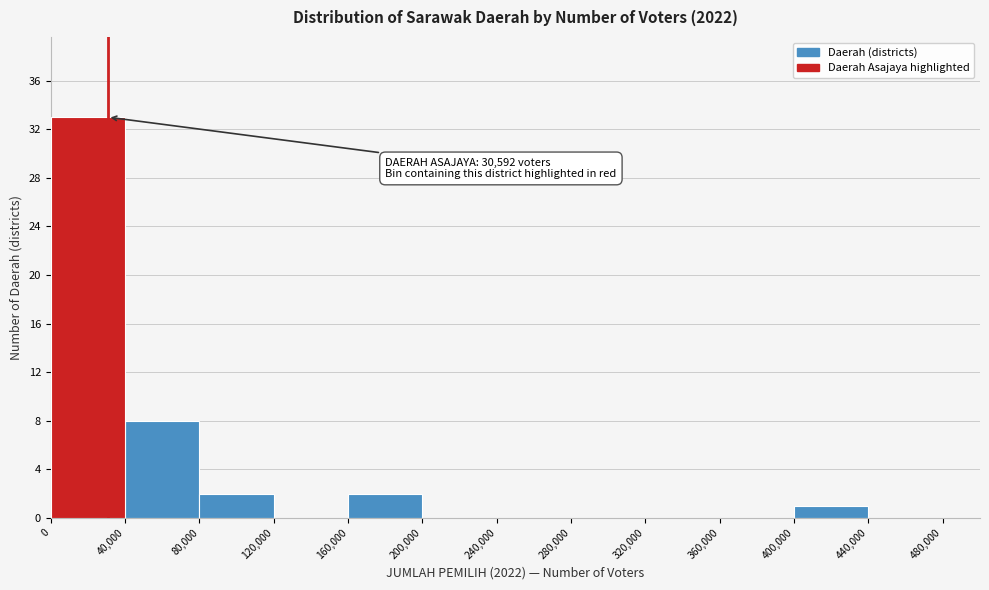

Over which range of the x-axis is the bar tallest?

0 to 40,000